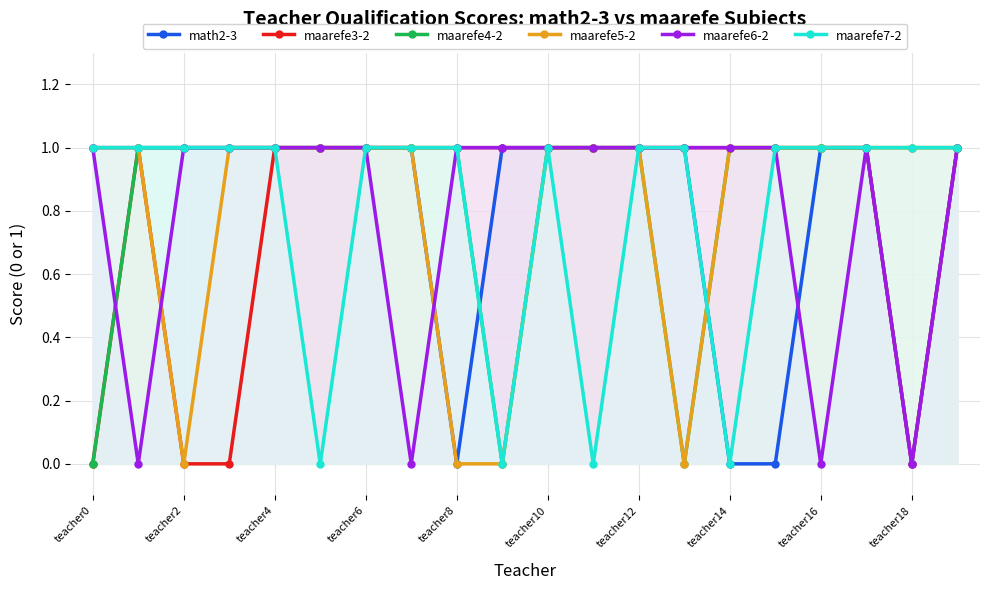

What position from the left is 15?

16